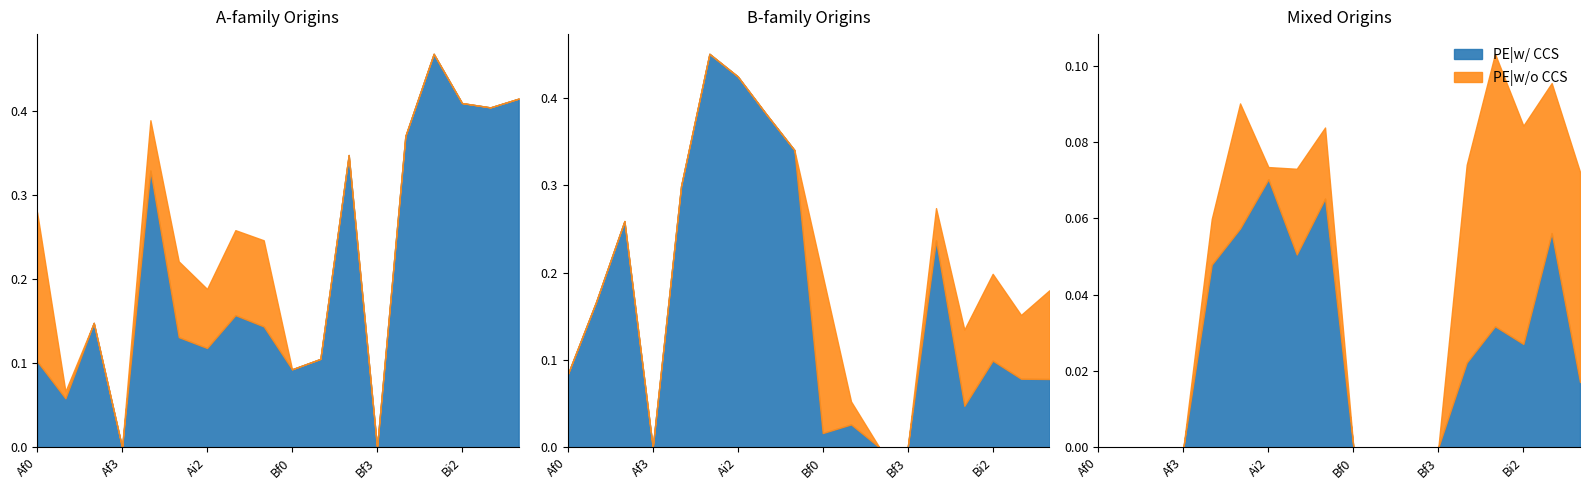

Reading left to right, what are all the values shown in this chart?

Ar0: Af0=0.1	Af1=0.1	Af2=0.1	Af3=0.0	Ai0=0.3	Ai1=0.1	Ai2=0.1	Ai3=0.2	Ar0=0.1	Bf0=0.1	Bf1=0.1	Bf2=0.3	Bf3=0.0	Bi0=0.4	Bi1=0.5	Bi2=0.4	Bi3=0.4	Br0=0.4
Br0: Af0=0.1	Af1=0.2	Af2=0.3	Af3=0.0	Ai0=0.3	Ai1=0.5	Ai2=0.4	Ai3=0.4	Ar0=0.3	Bf0=0.0	Bf1=0.0	Bf2=0.0	Bf3=0.0	Bi0=0.2	Bi1=0.0	Bi2=0.1	Bi3=0.1	Br0=0.1
Ai0: Af0=0.0	Af1=0.0	Af2=0.0	Af3=0.0	Ai0=0.0	Ai1=0.1	Ai2=0.1	Ai3=0.1	Ar0=0.1	Bf0=0.0	Bf1=0.0	Bf2=0.0	Bf3=0.0	Bi0=0.0	Bi1=0.0	Bi2=0.0	Bi3=0.1	Br0=0.0